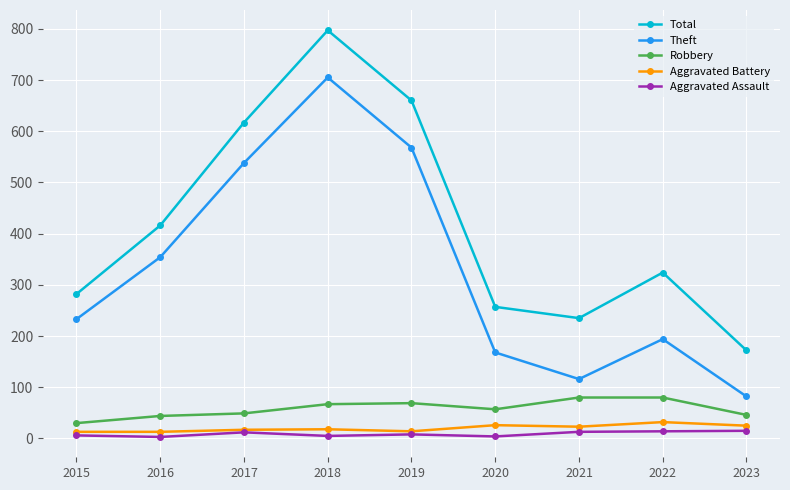

At which category does Theft reach its first local peak?

2018